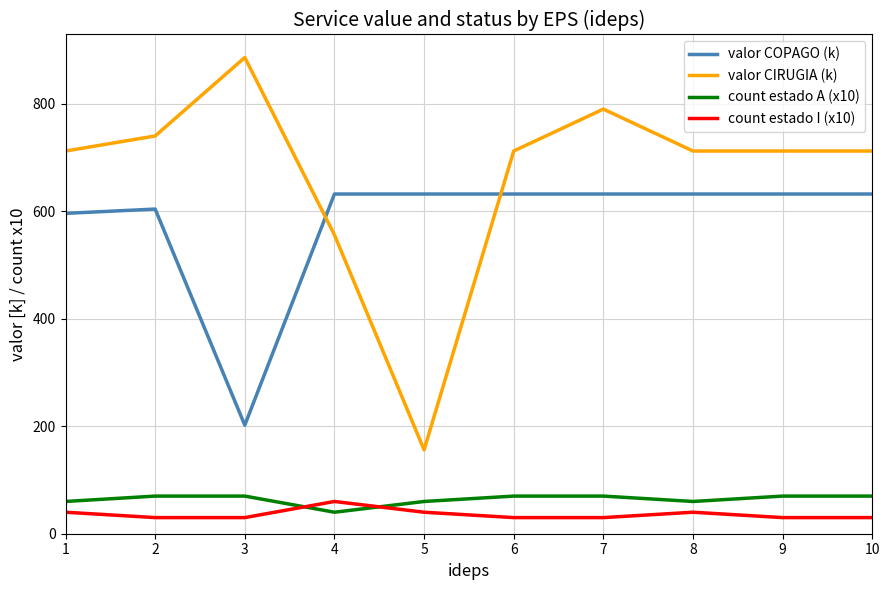

Which series has the largest total across all categories?

valor CIRUGIA (k)